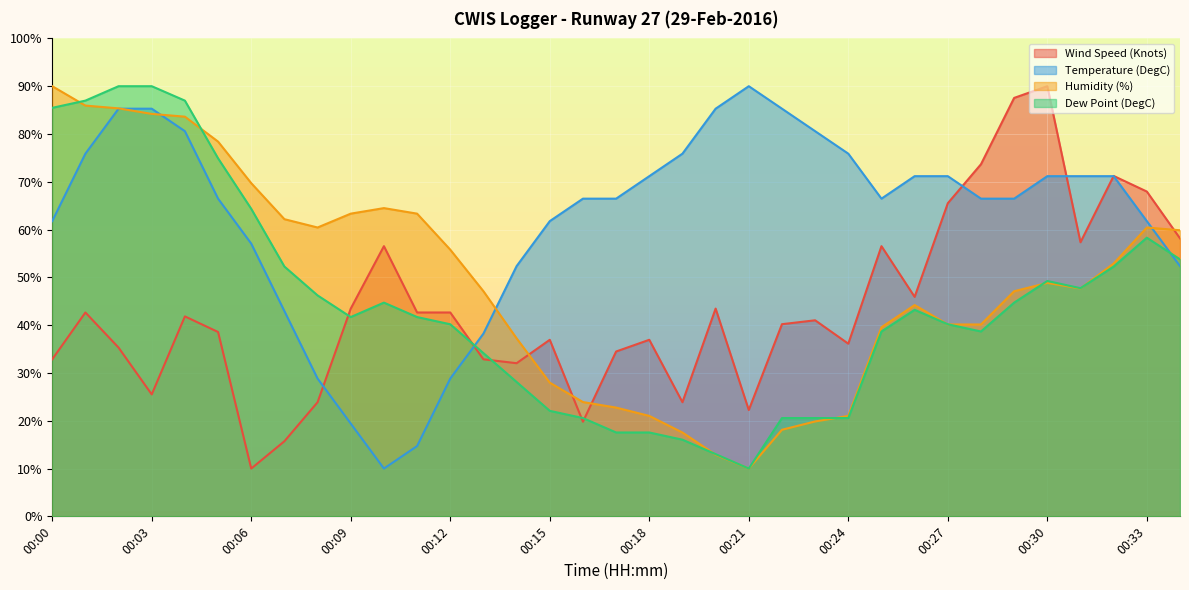

Between 00:15 and 00:26, which is larger?

00:26